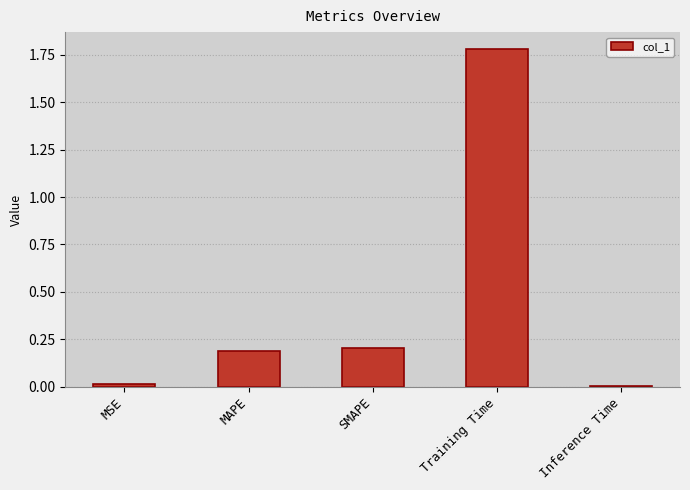

The chart shows a value of 0.0 at SMAPE. True or false?

False